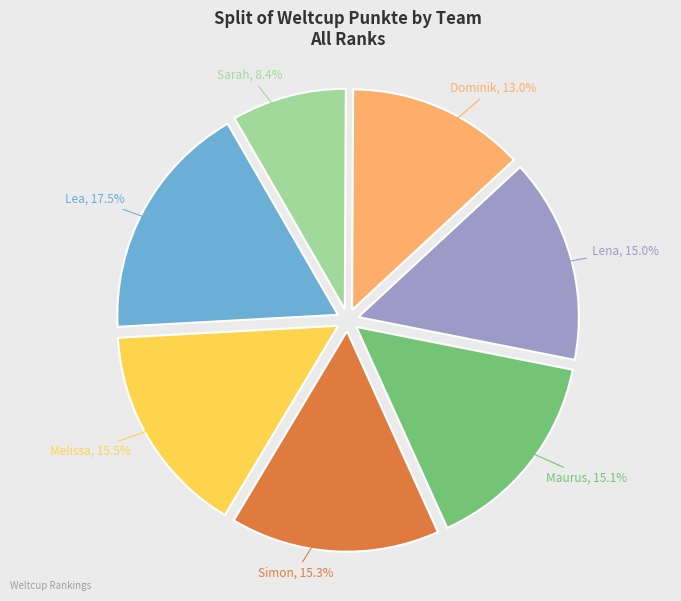

Is there a majority slice in this chart?

No